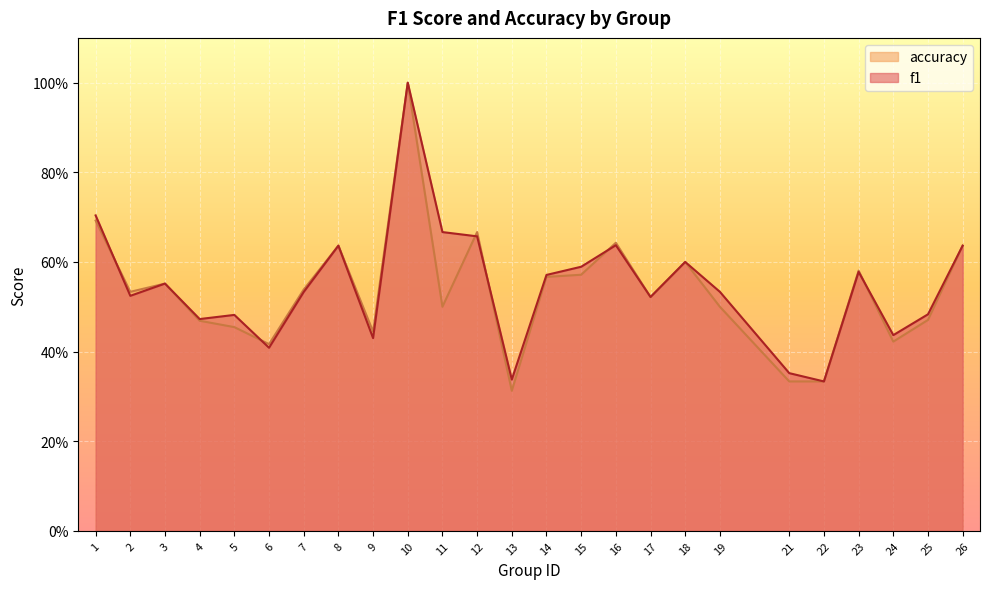

What are all the series names shown in the legend?

accuracy, f1